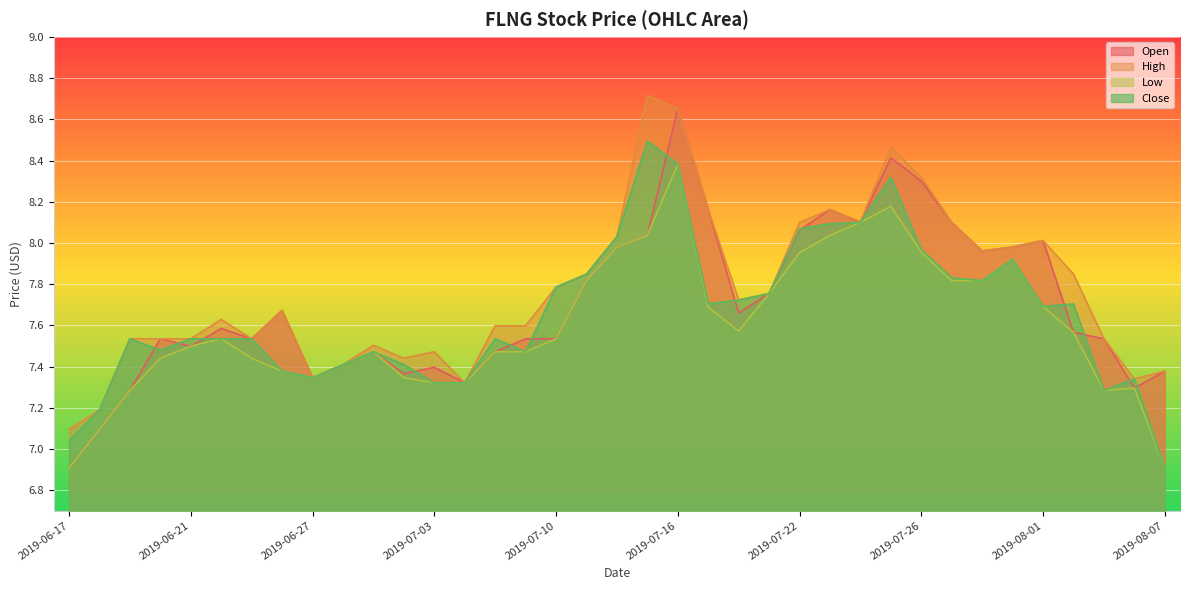

What is the difference between the maximum and minimum values in the Close series?

1.6